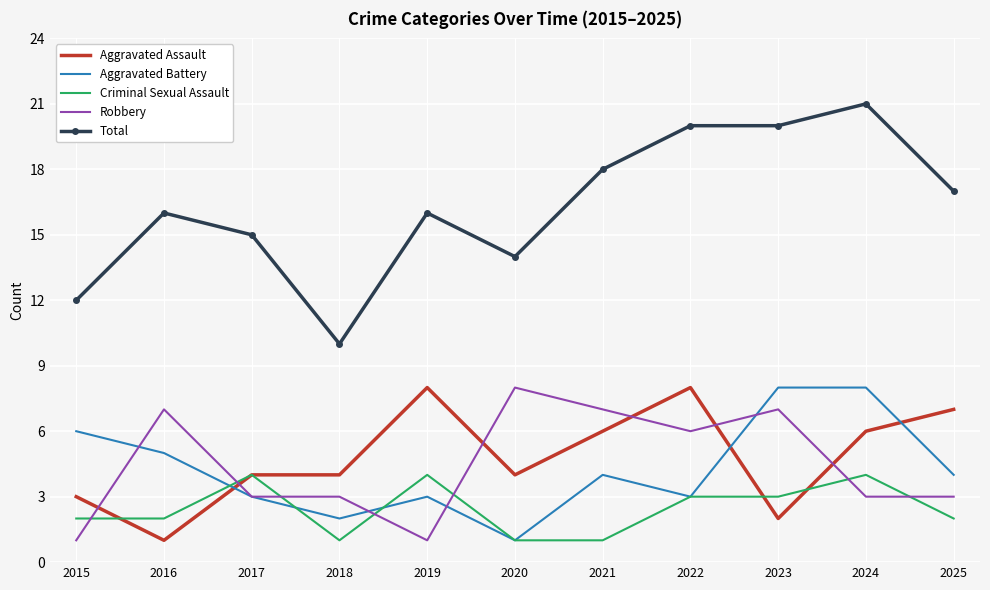

What is the average value of the Criminal Sexual Assault series?

2